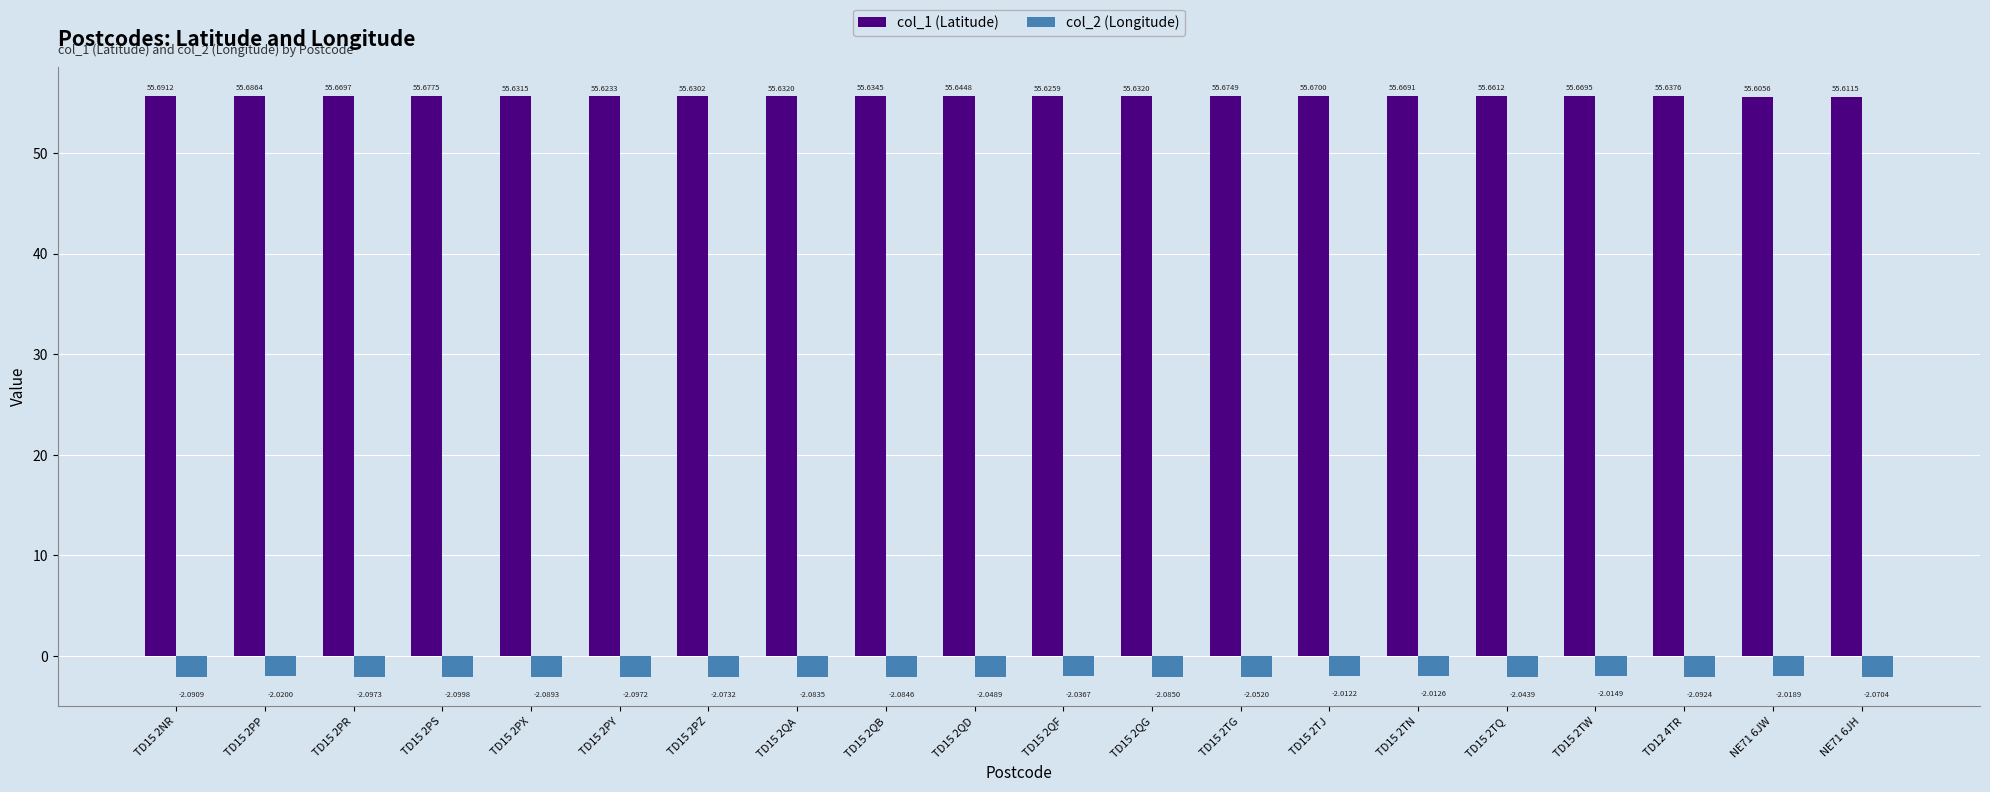

Between TD15 2TN and NE71 6JH, which series saw the biggest shift?

col_2 (Longitude)